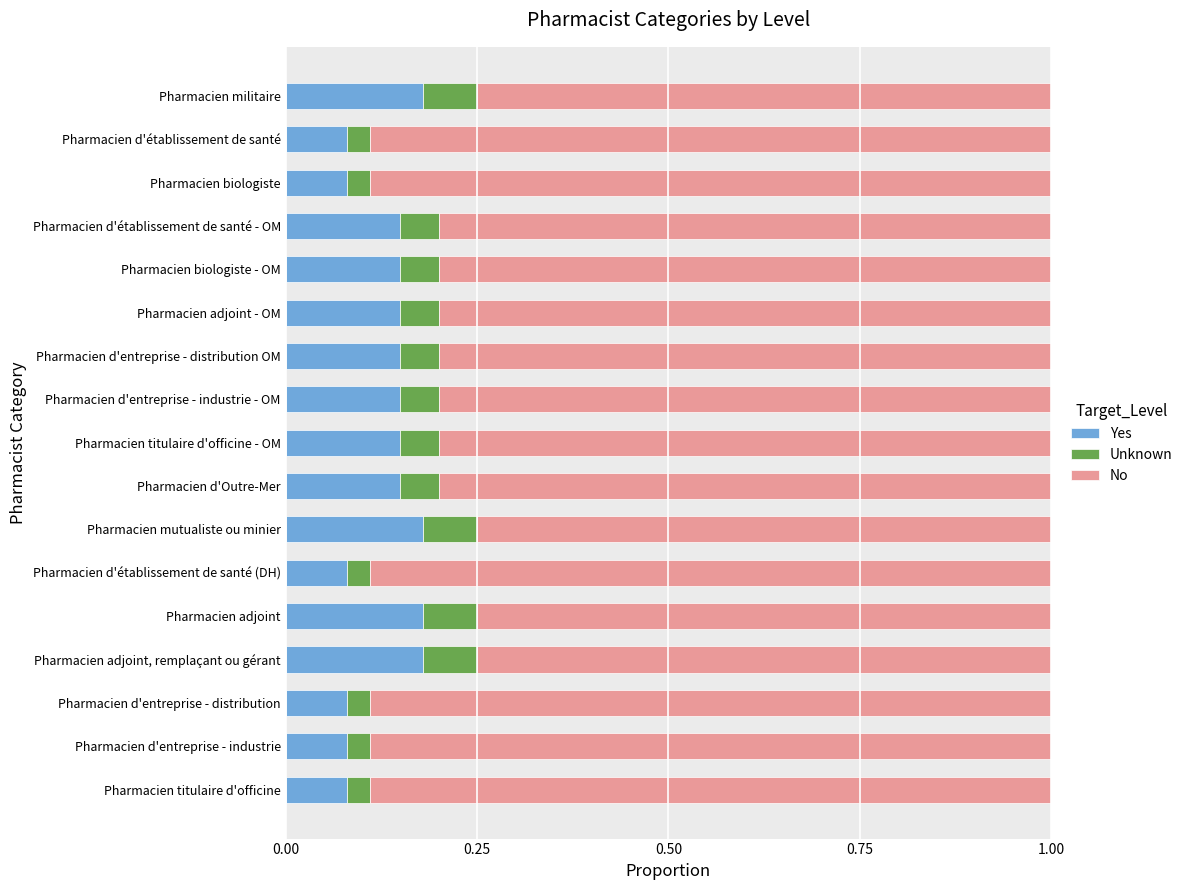

What is the total value across all series at Pharmacien d'établissement de santé?

1.0